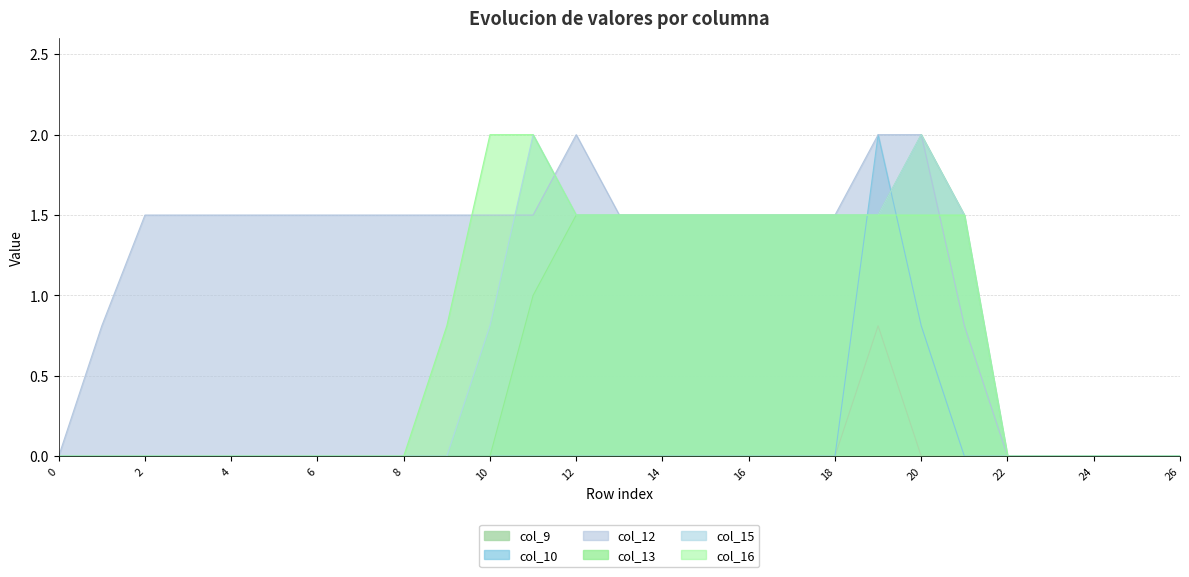

Which series has the widest spread of values?

col_10